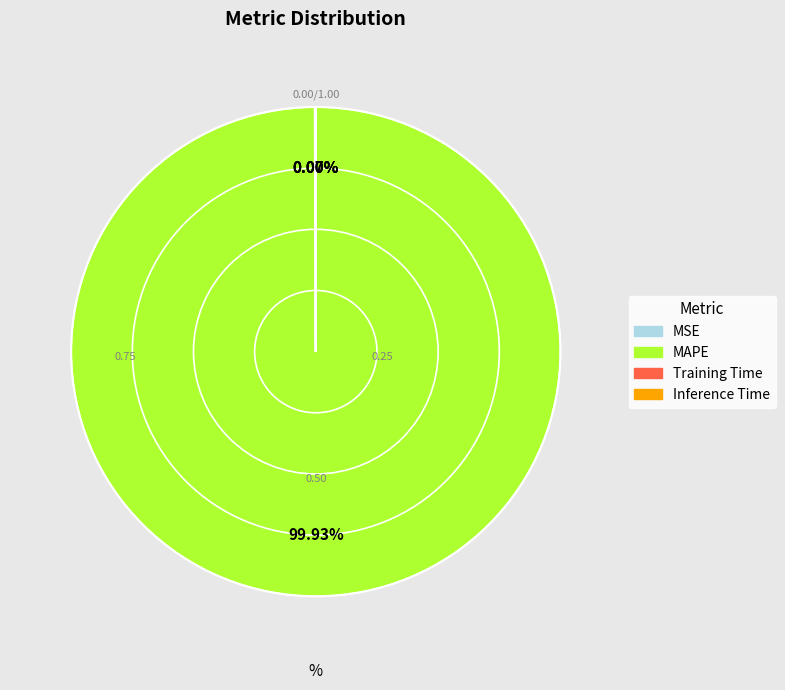

What is the majority slice?

MAPE